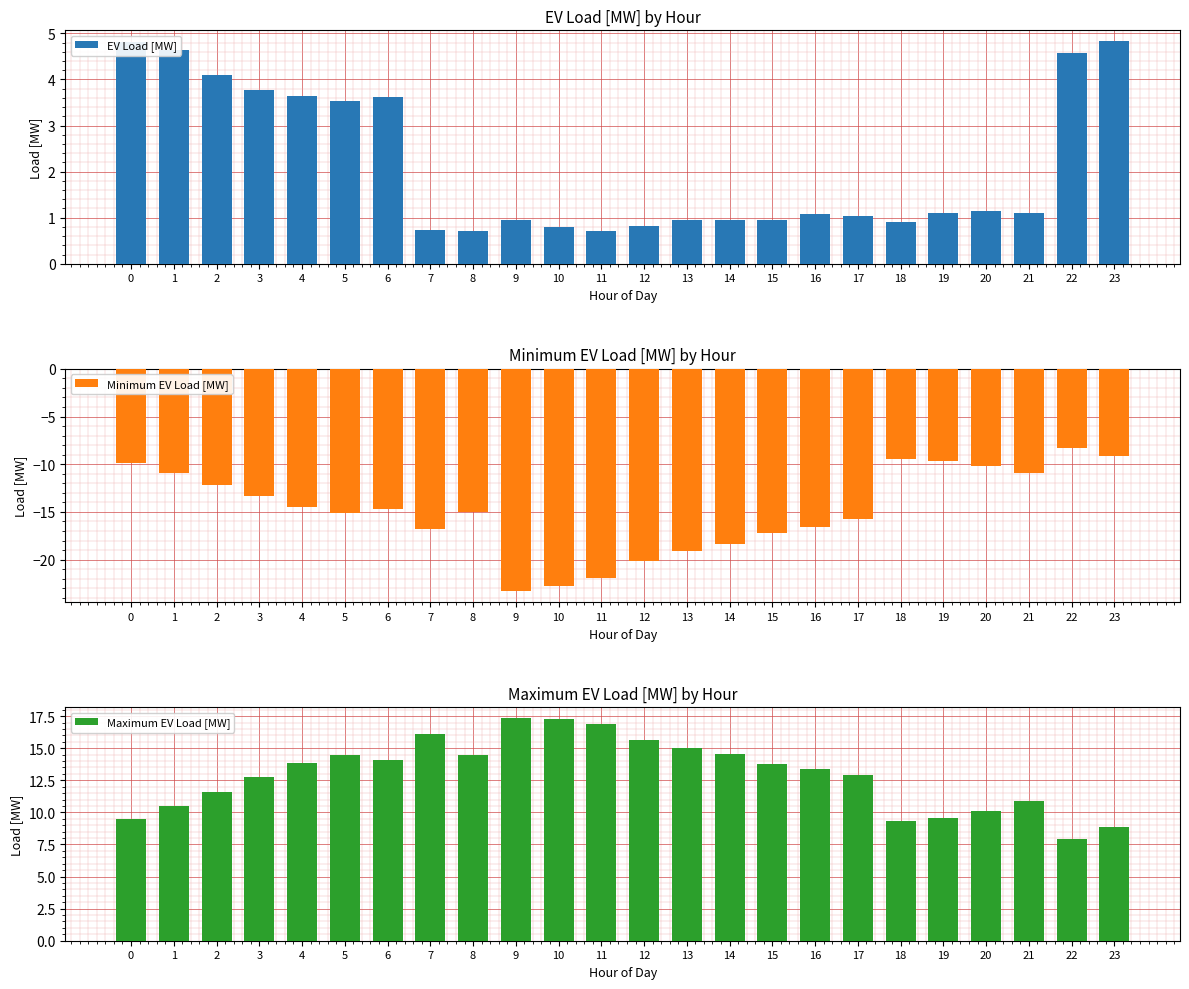

Between 19 and 4, which is larger?

4